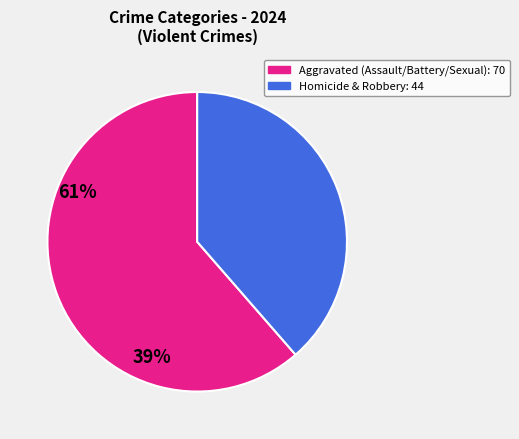

Is the sum of Homicide & Robbery: 44 and Aggravated (Assault/Battery/Sexual): 70 greater than half?

Yes